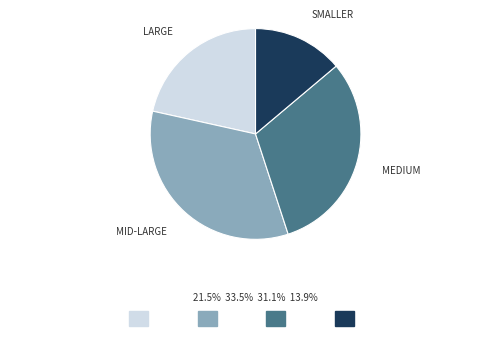

Is there a majority slice in this chart?

No